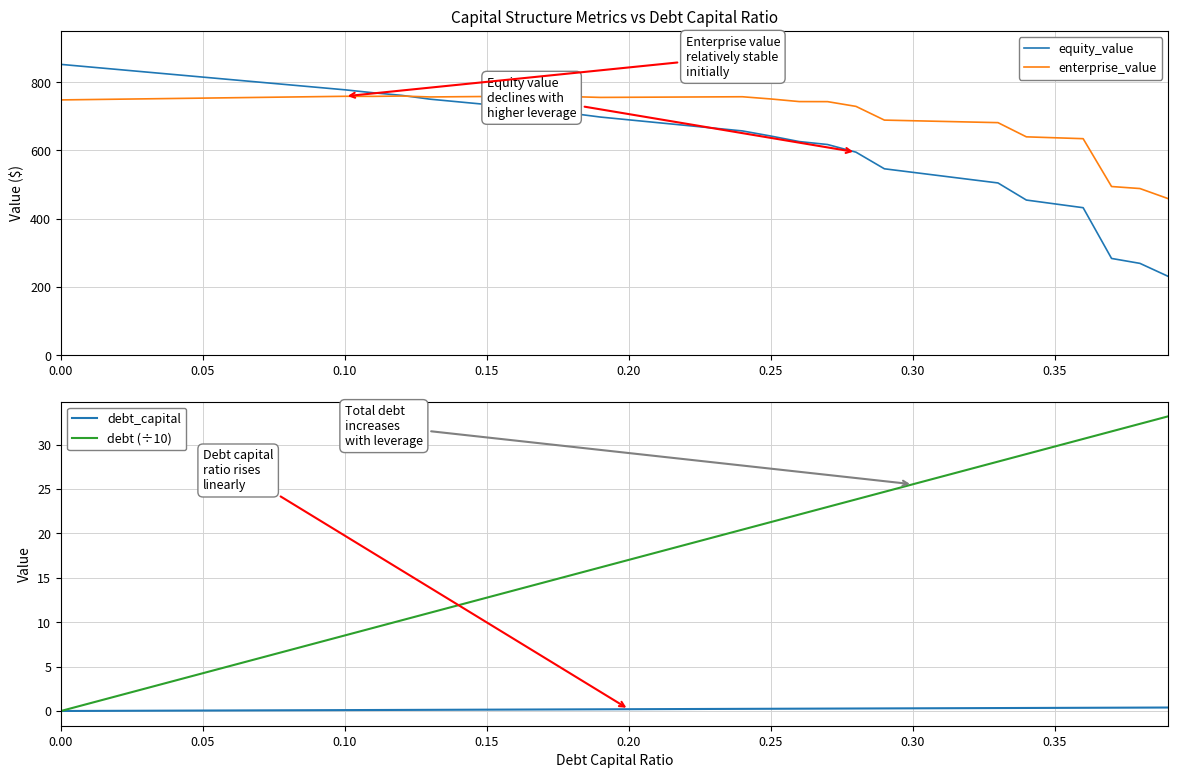

What is the highest value of the debt (÷10) series?

33.2